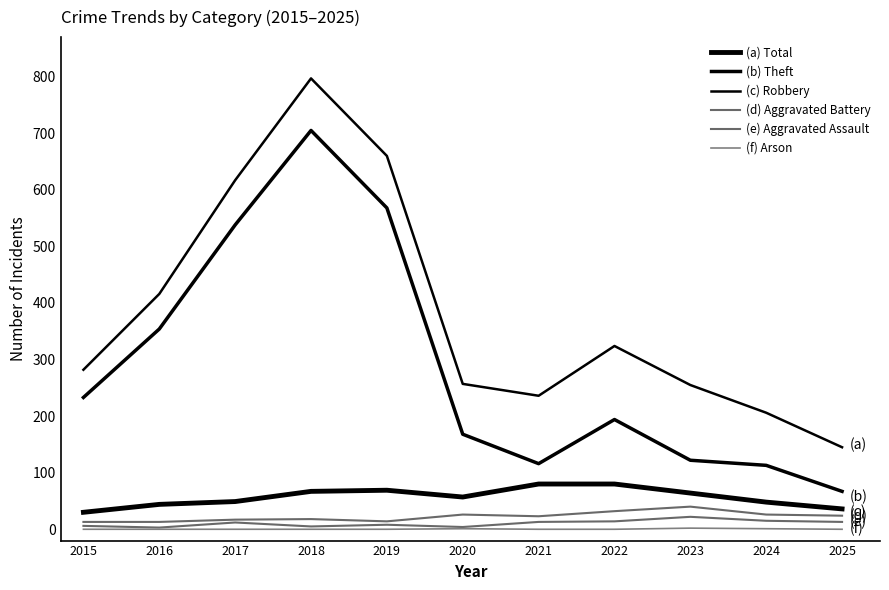

The Aggravated Battery series shows 13 at 2016. True or false?

True